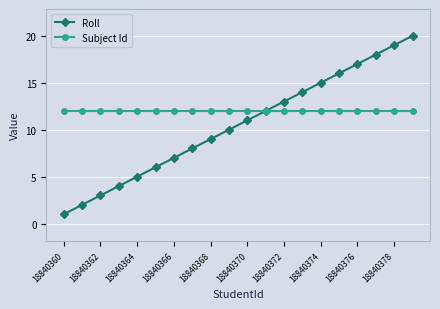

What is the difference between the maximum and minimum values in the Roll series?

19